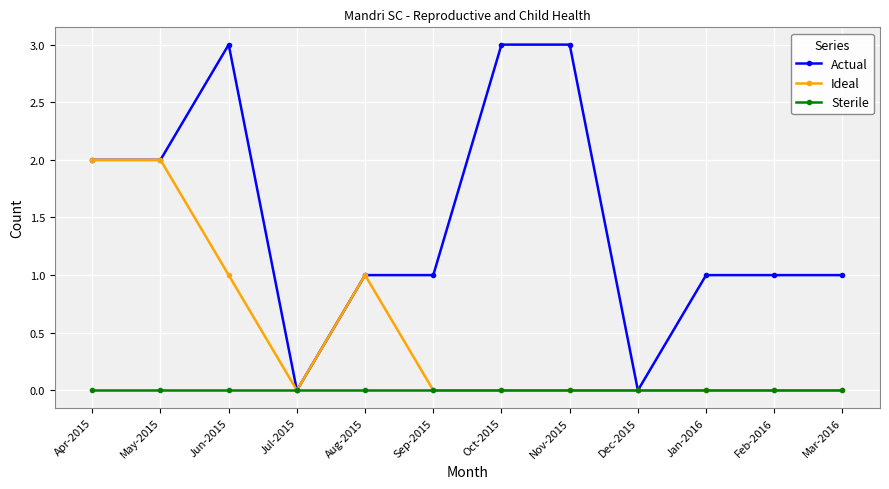

The value of Ideal at Nov-2015 is 0. True or false?

True